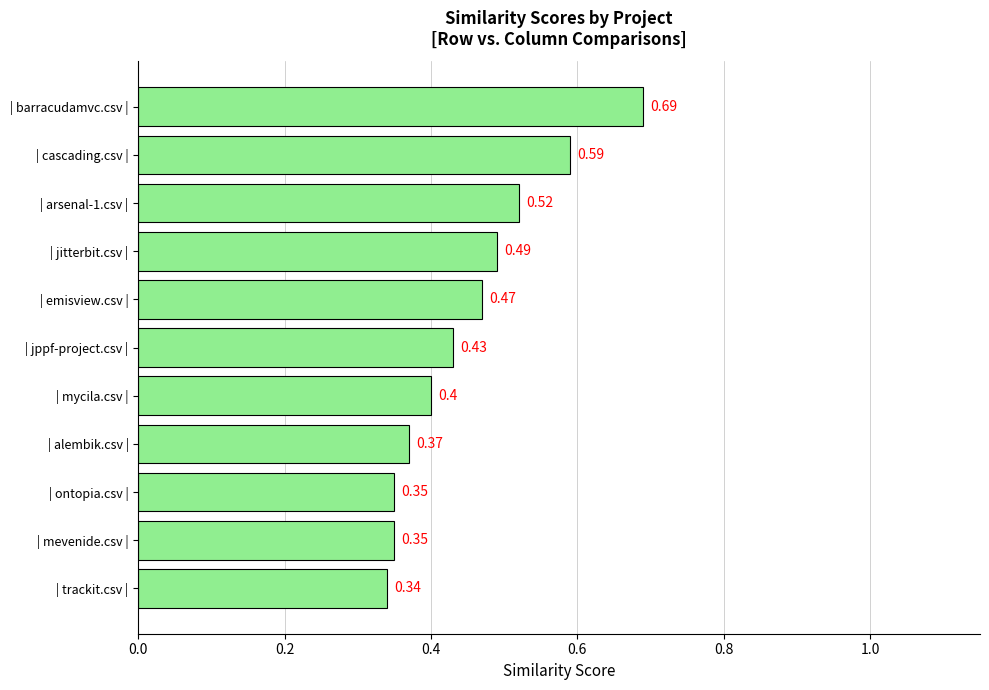

Which category has the lowest value across all series?

| trackit.csv |